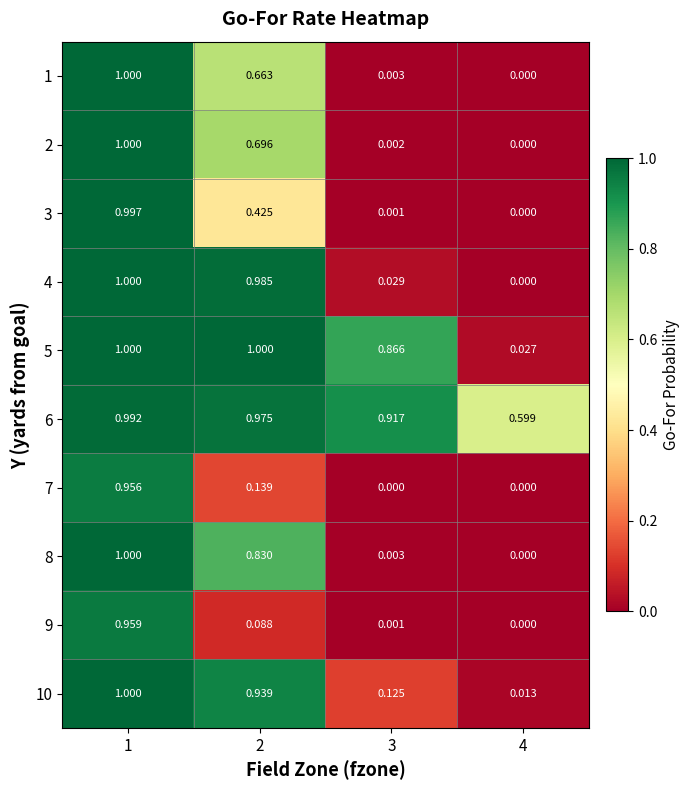

Which series has the largest total across all categories?

6